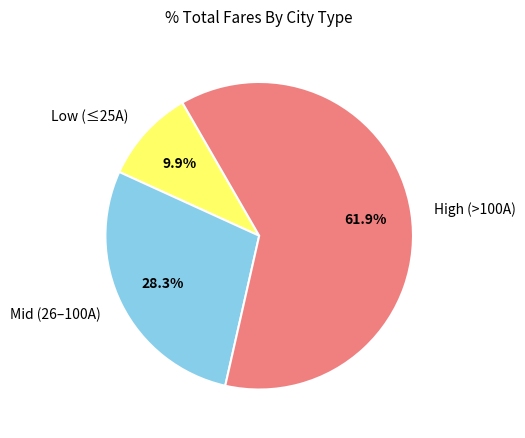

Approximately how many times larger is the value at Mid (26–100A) compared to Low (≤25A)?

2.9